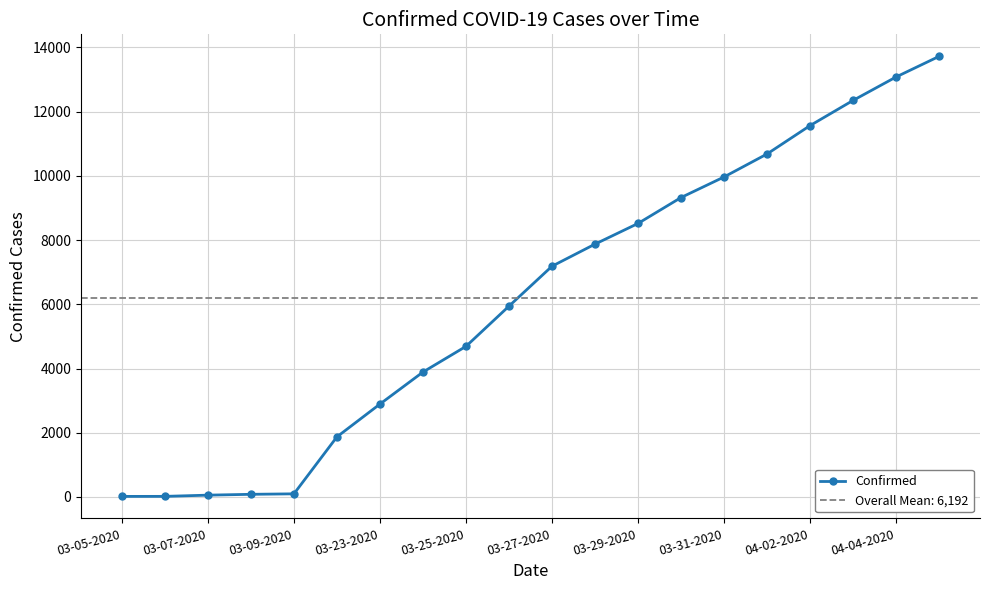

Where is Confirmed nearest to the value 6870?

03-27-2020